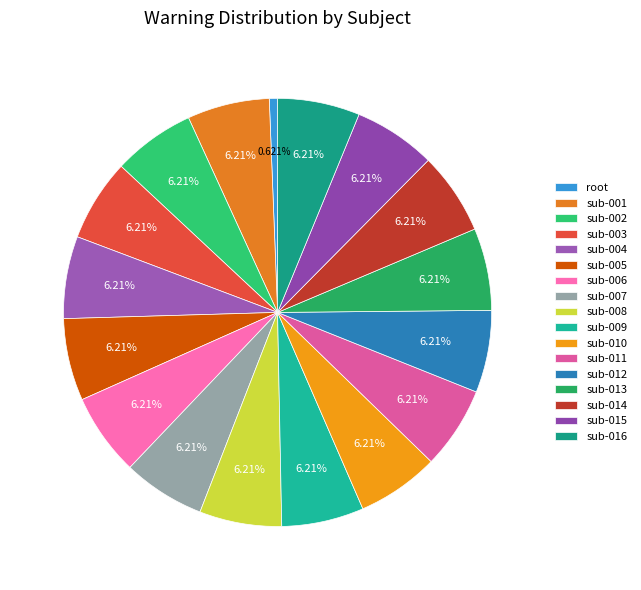

To the nearest percent, what percentage of the pie is sub-005?

6%